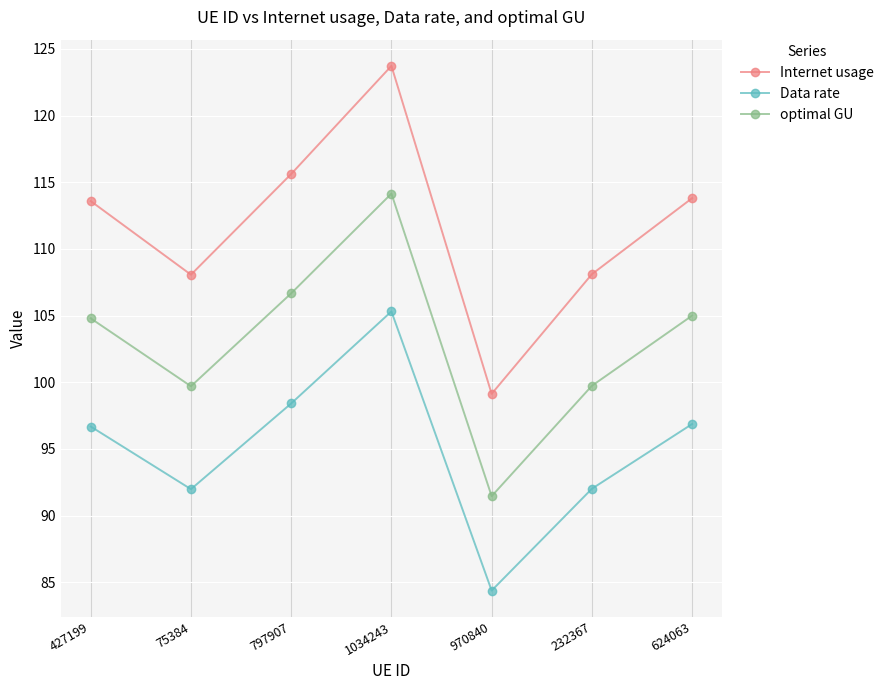

What is the label of the 7th point from the right?

427199